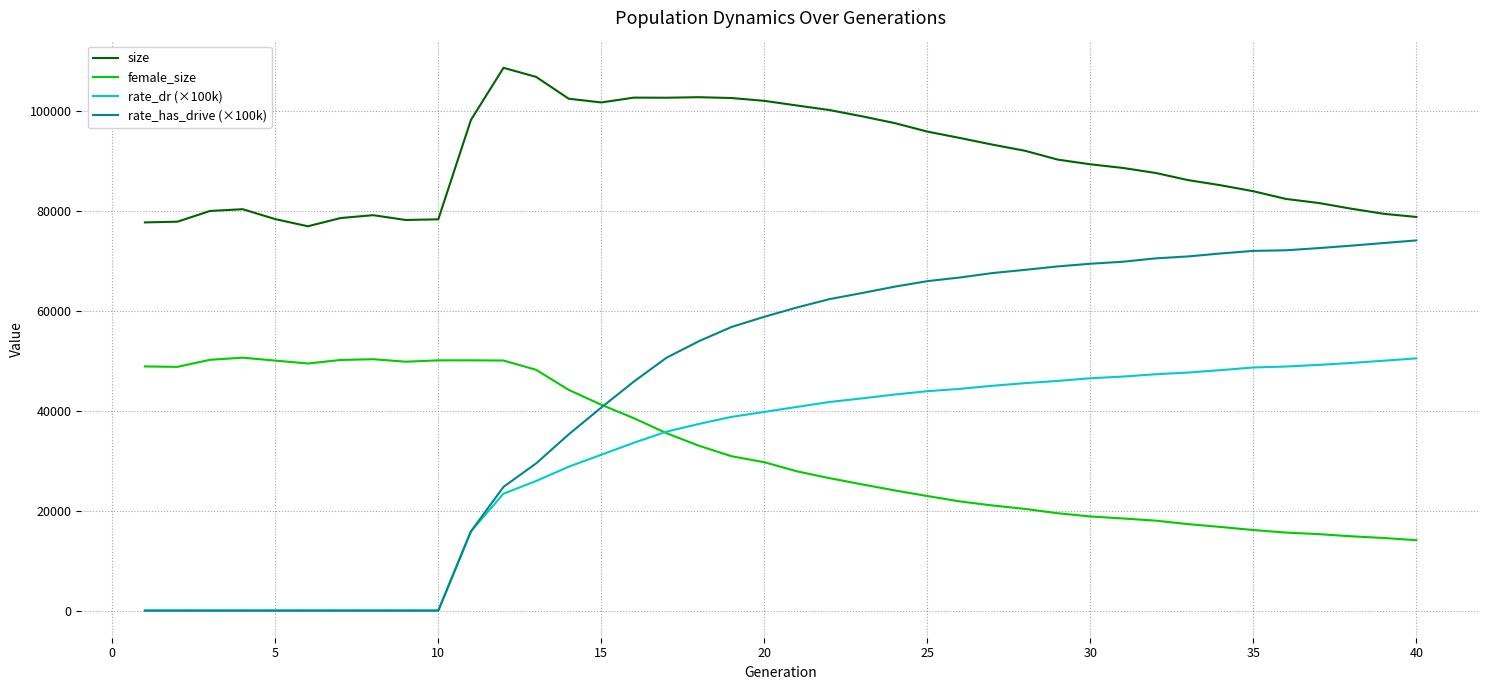

True or false: female_size and rate_dr (×100k) intersect in this chart.

True